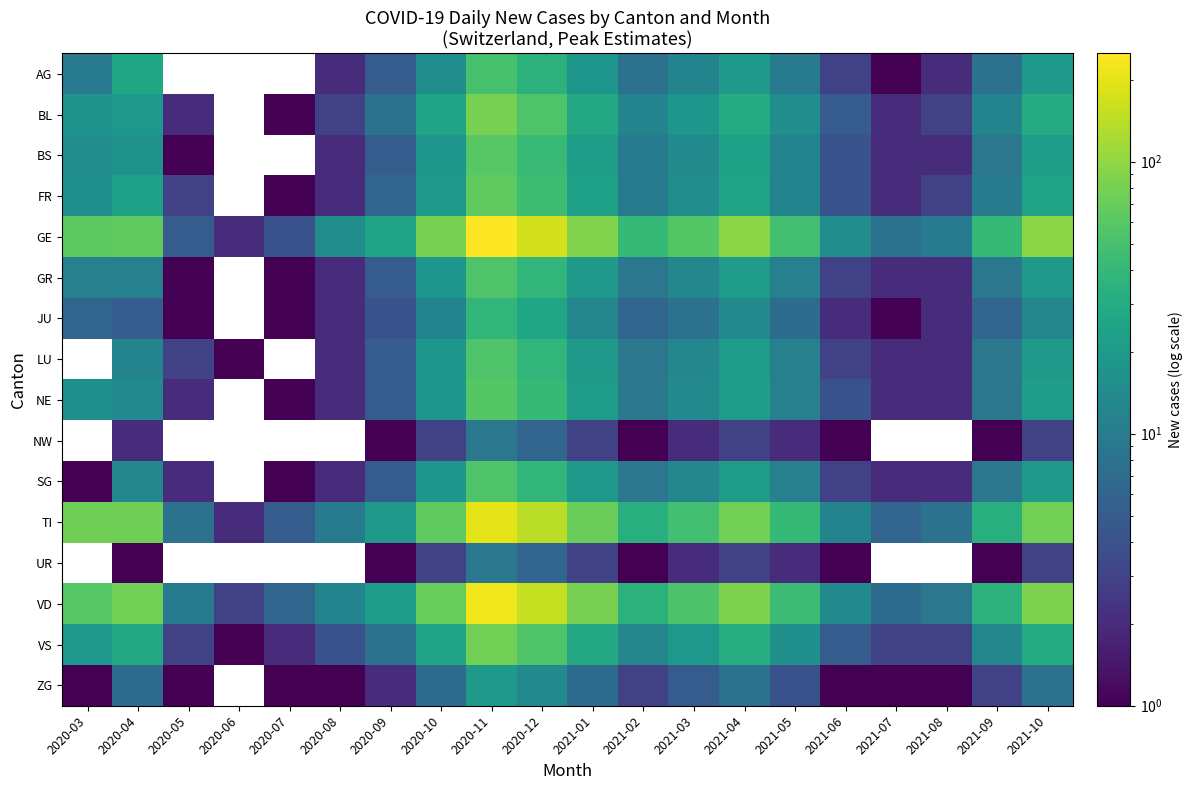

Rank the series by their maximum value, from highest to lowest.

GE, BL, LU, NW, TI, UR, VD, VS, FR, BS, NE, GR, SG, AG, JU, ZG